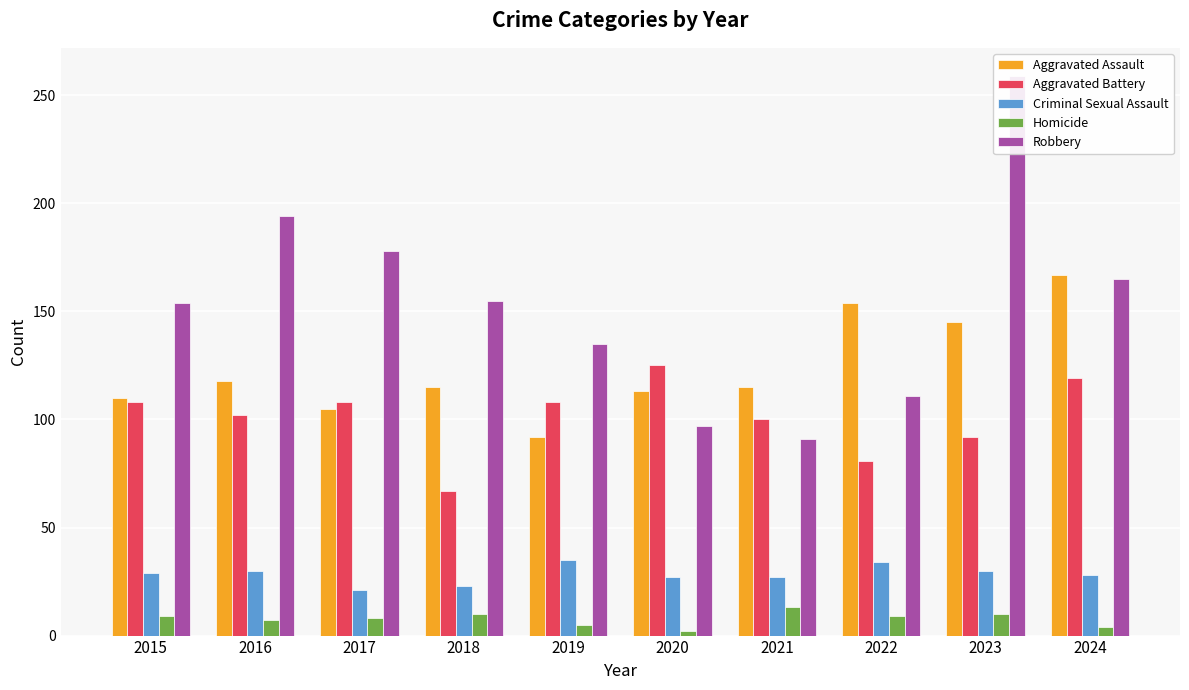

Does the chart contain stacked bars?

No